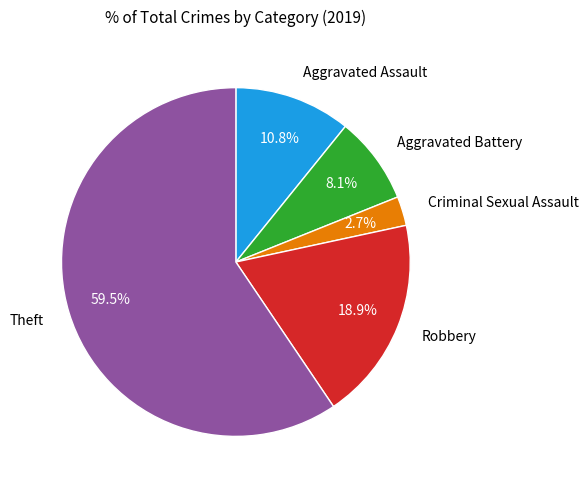

How many segments does this pie chart have?

5